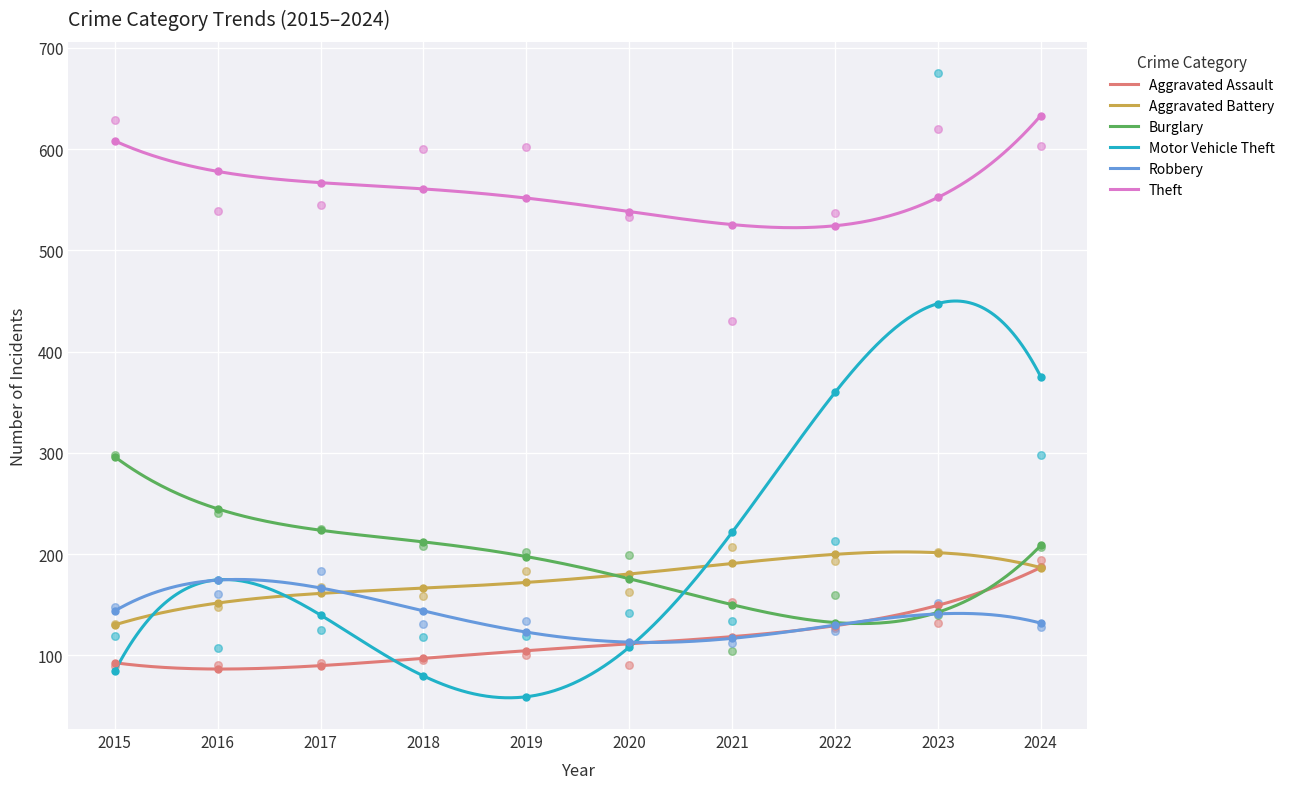

Which series has the widest spread of Y values?

Motor Vehicle Theft